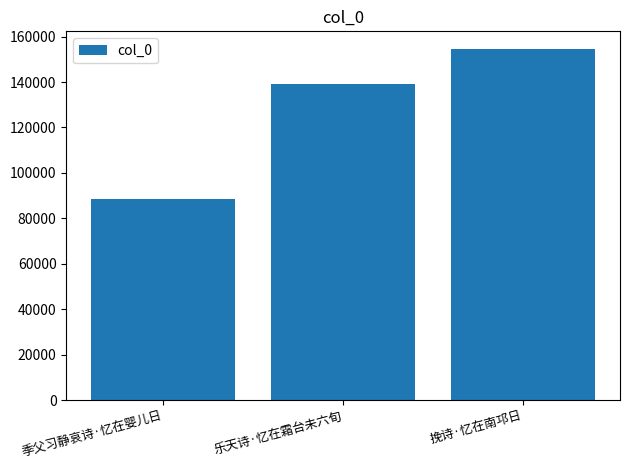

The value at 挽诗·忆在南邛日 is 95355. True or false?

False